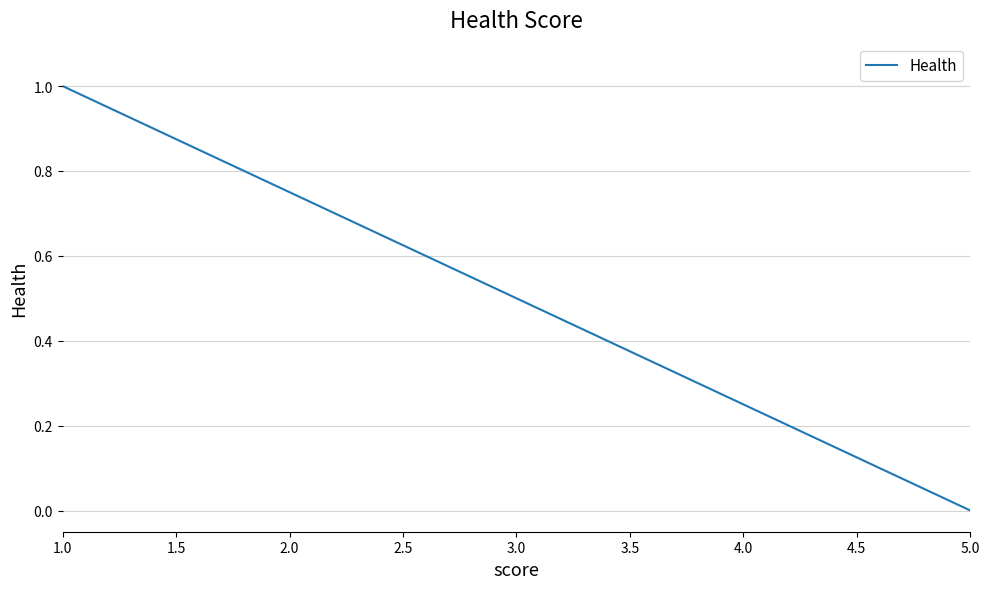

Between 4.0 and 2.0, which is larger?

2.0